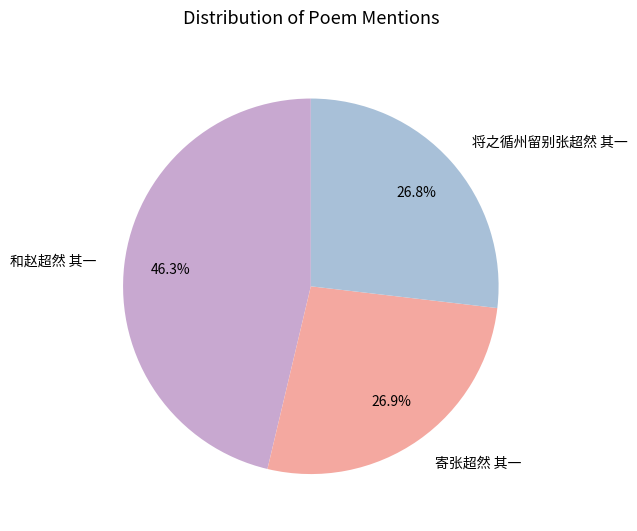

To the nearest percent, what portion does 和赵超然 其一 represent?

46%